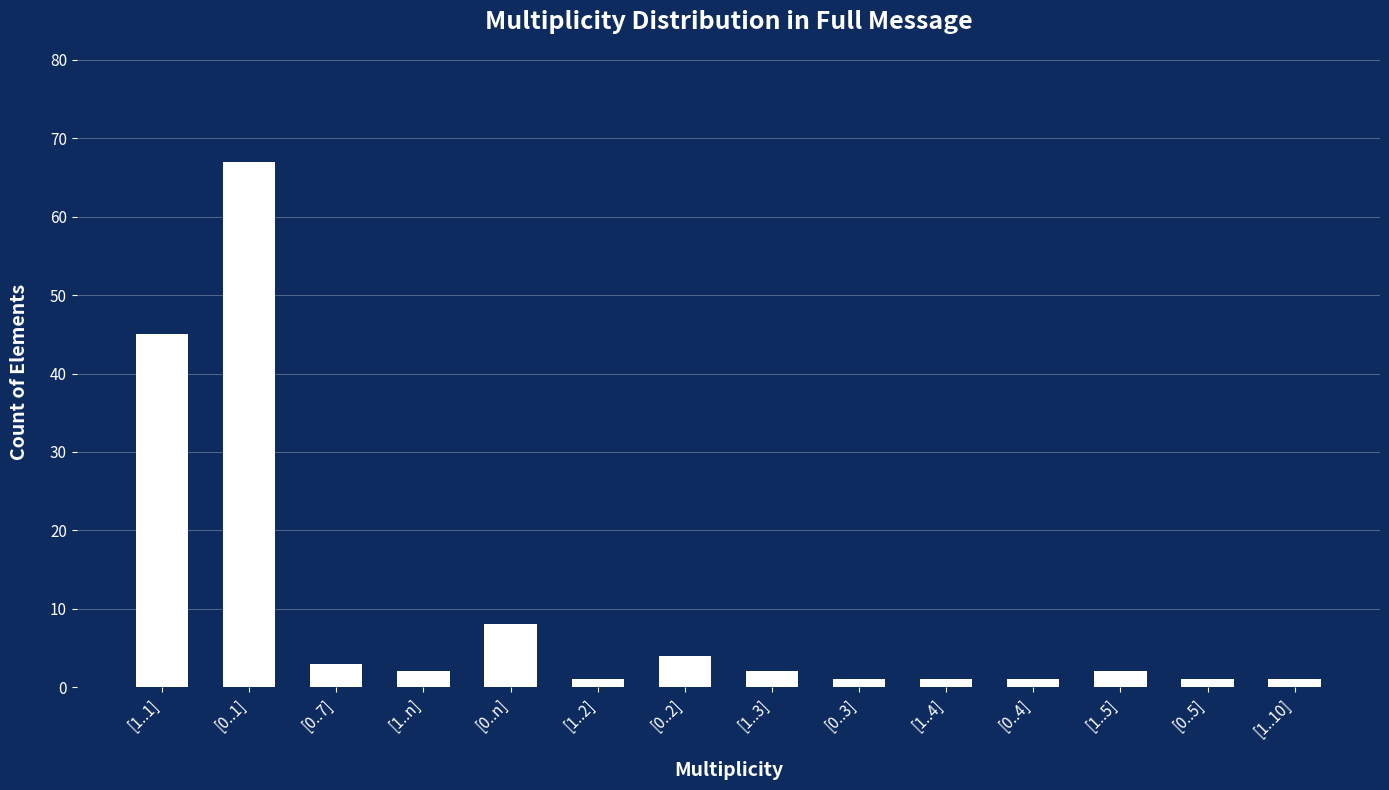

At which label is the value closest to 34?

[1..1]